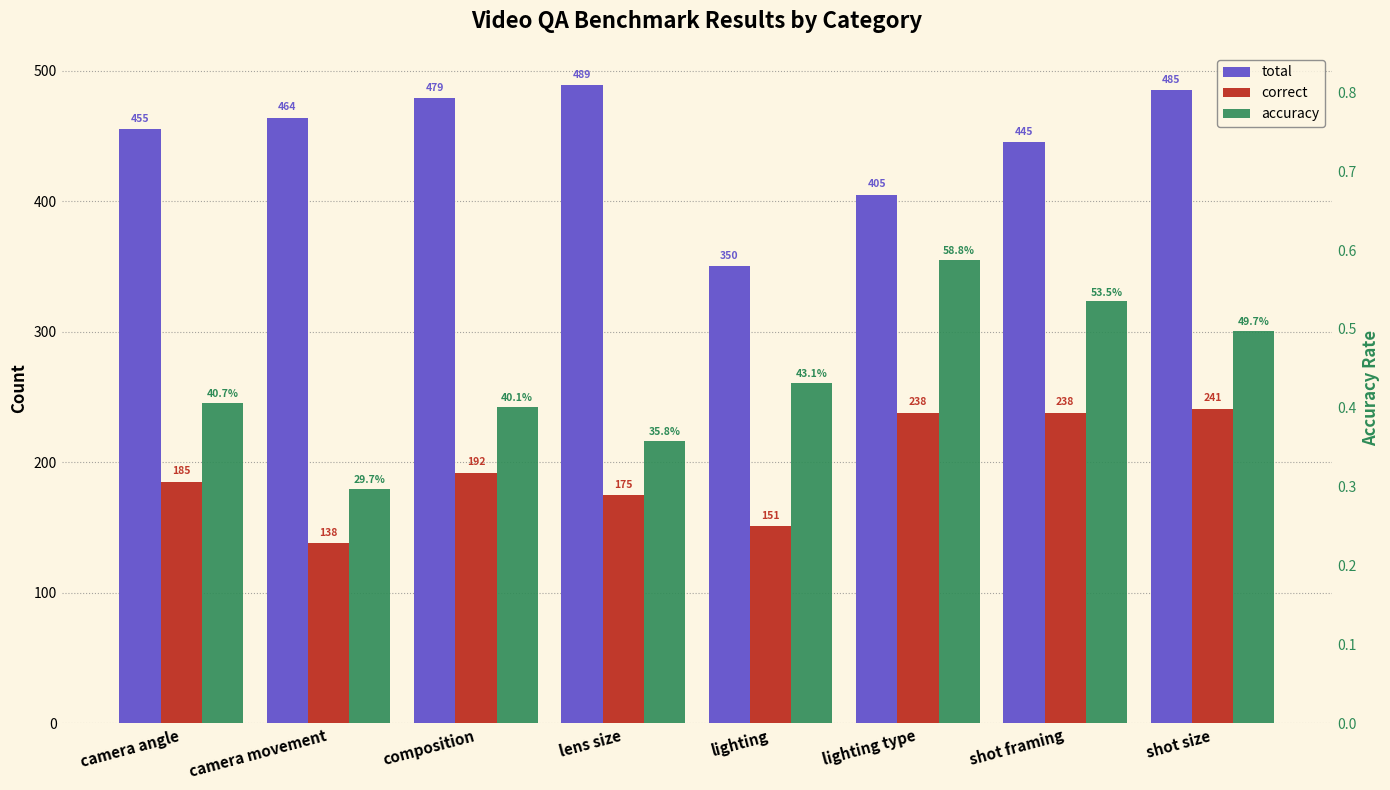

At camera angle, list the series in order from largest to smallest.

total, correct, accuracy